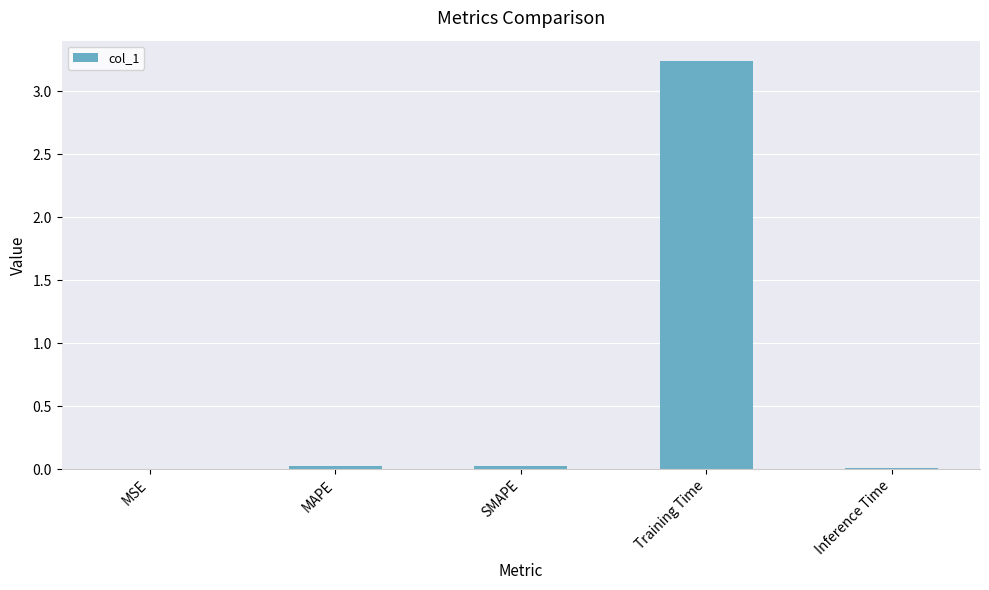

The value at MAPE is 0.0. True or false?

True